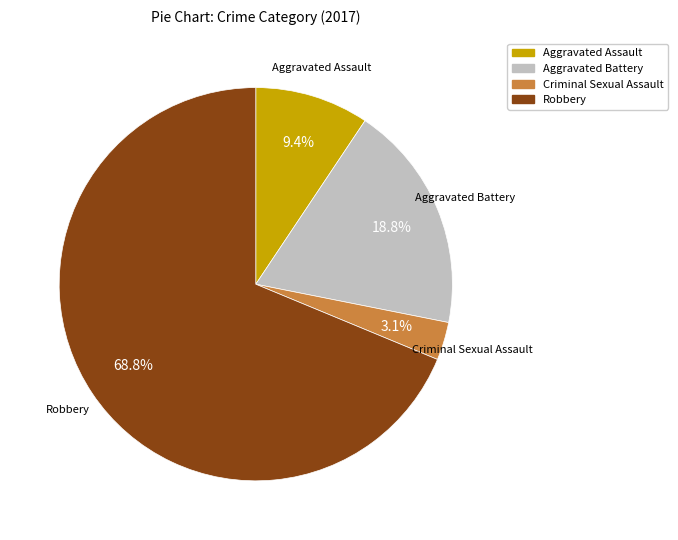

Which slice represents more than half of the pie?

Robbery